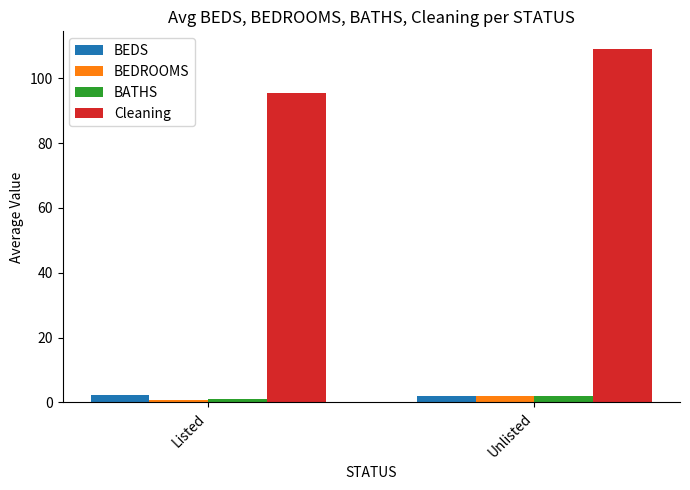

Does the chart contain any negative values?

No